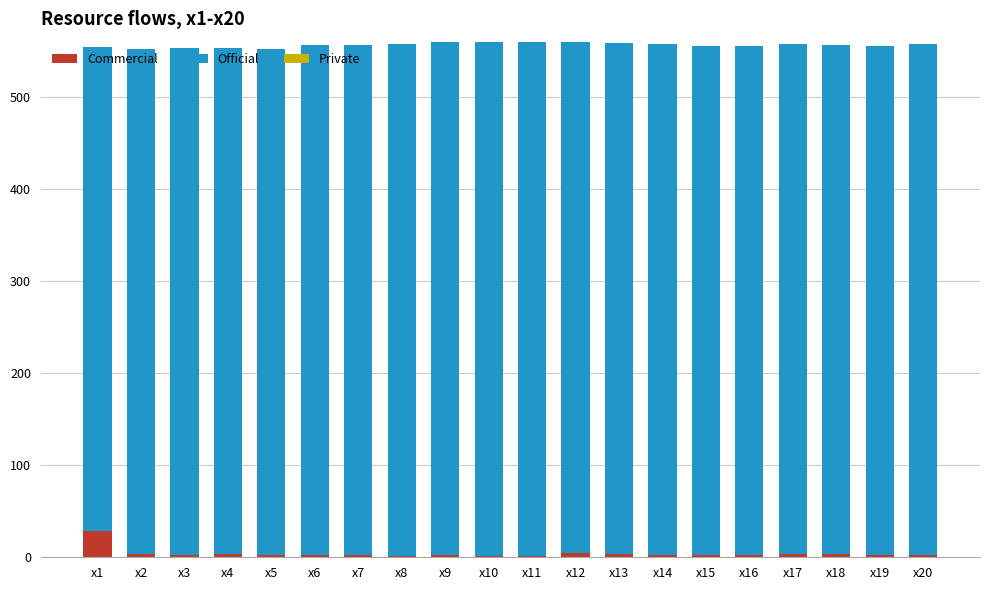

What is the sum of all Commercial values?

82